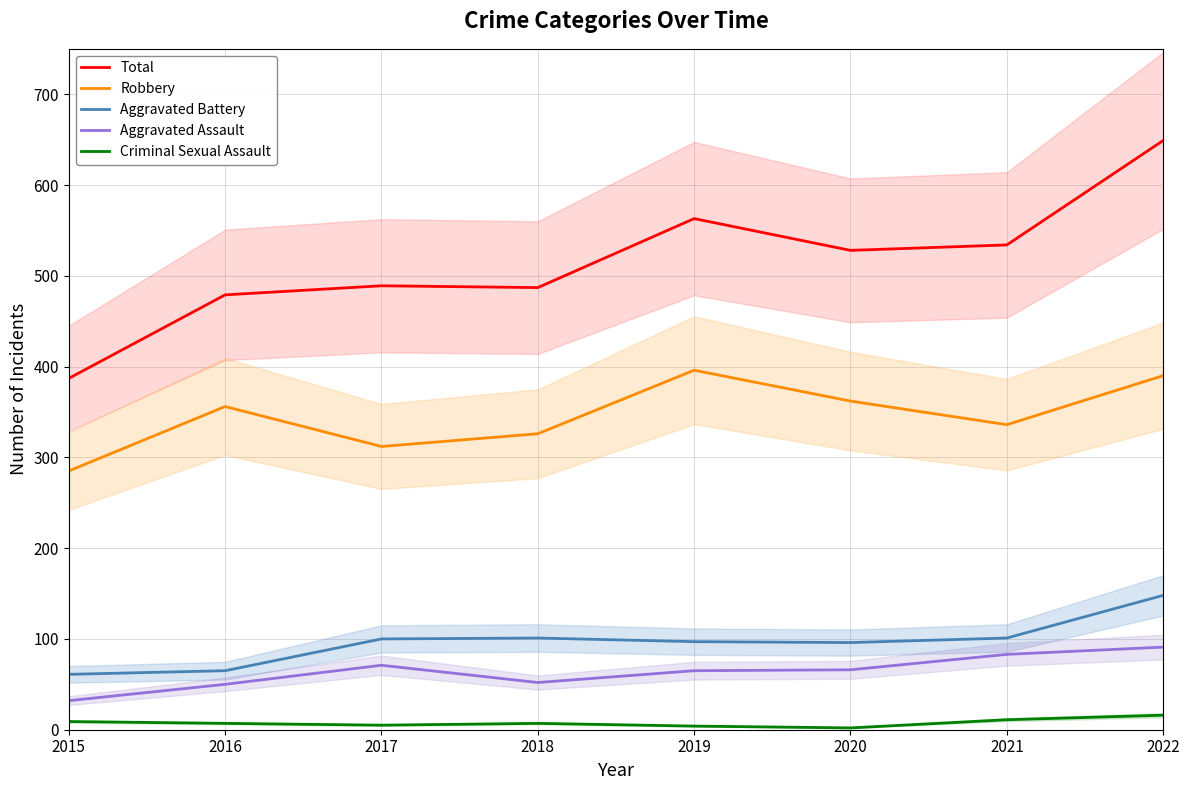

What is the greatest value displayed?

649